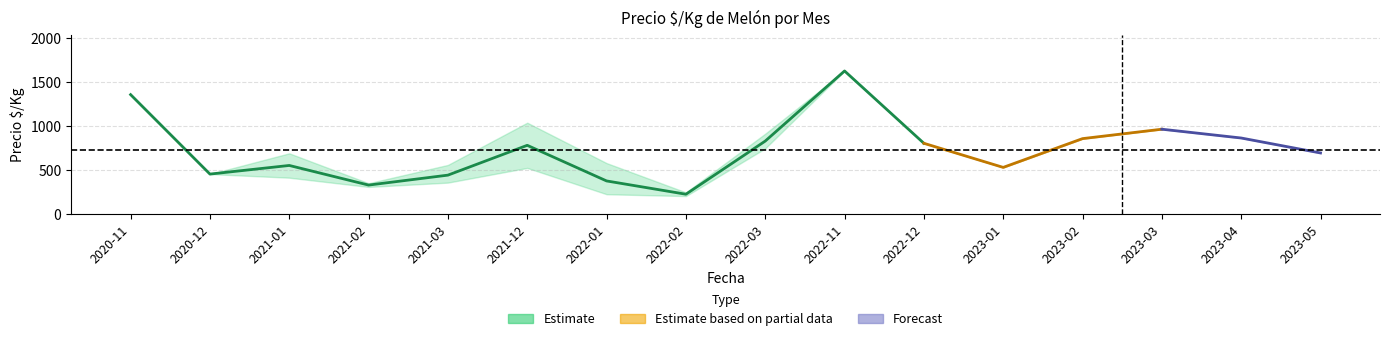

True or false: precio_max has a value of 562 at 2021-03.

True